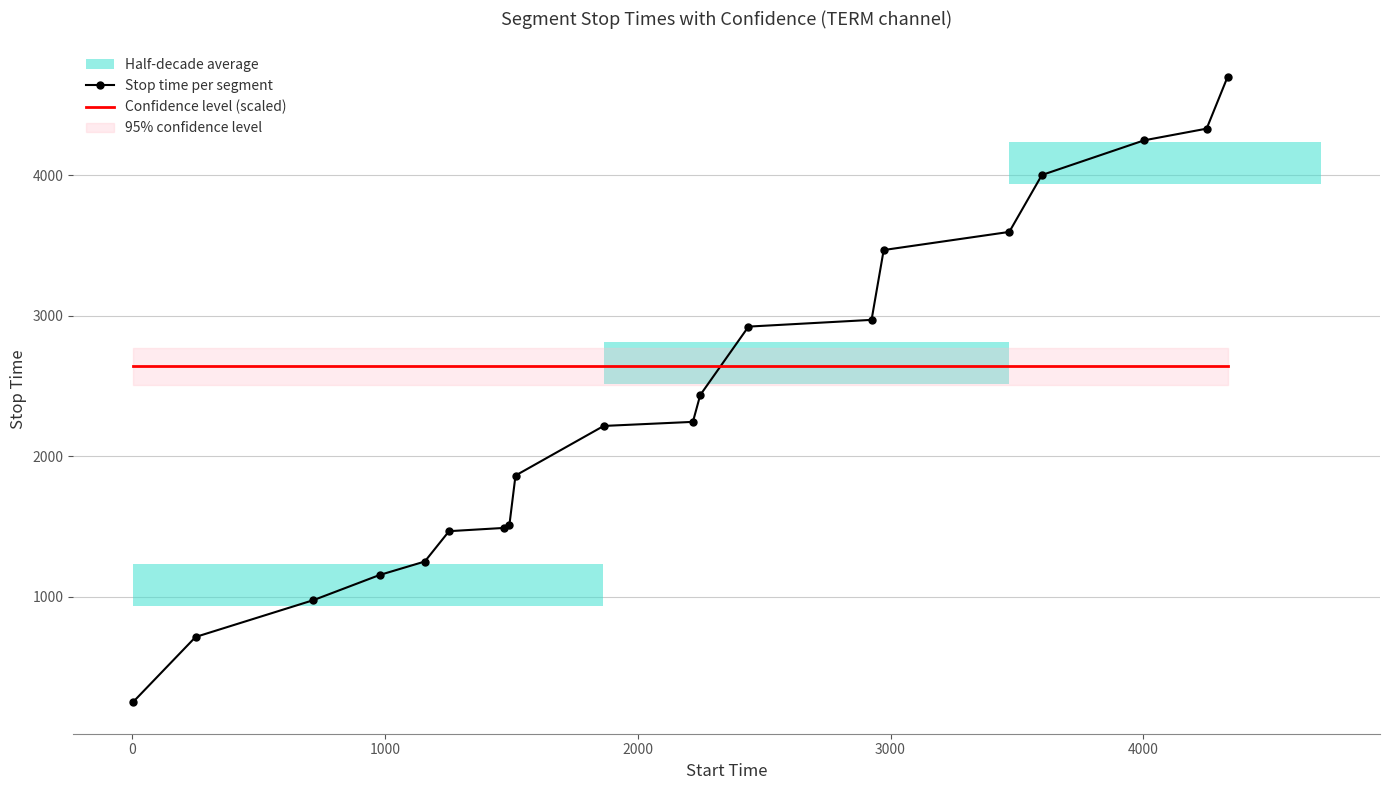

Which series has the largest range (max minus min)?

Stop time per segment